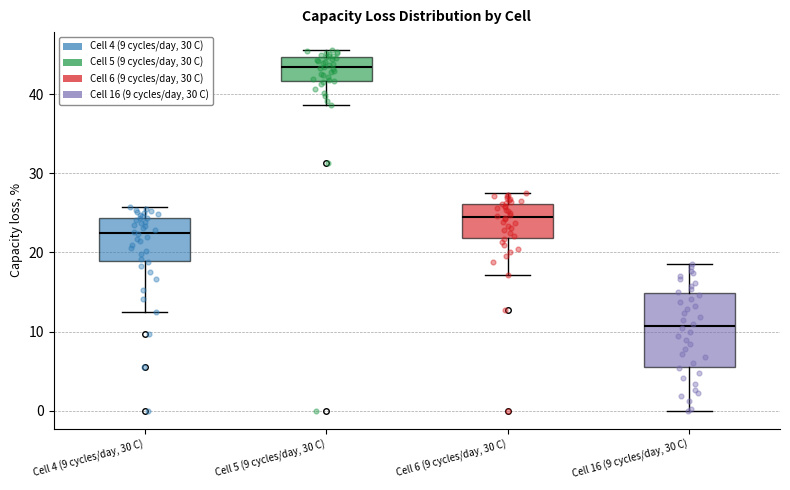

Reading left to right, read every box against the y-axis: the position of its median line, the range the box covers, and the ends of its whiskers. The values are not printed on the chart, so give them approximately, as read against the axis.

Cell 4 (9 cycles/day, 30 C): median 22, box 19 to 24, whiskers 12 to 26
Cell 5 (9 cycles/day, 30 C): median 43, box 42 to 45, whiskers 39 to 46
Cell 6 (9 cycles/day, 30 C): median 25, box 22 to 26, whiskers 17 to 28
Cell 16 (9 cycles/day, 30 C): median 11, box 6 to 15, whiskers 0 to 19